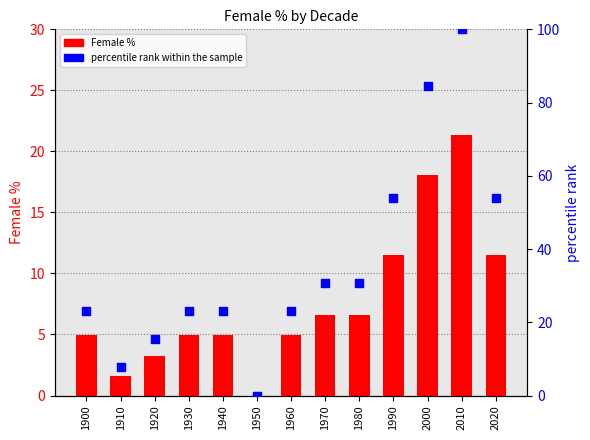

Which series contains the highest Y value?

percentile rank within the sample